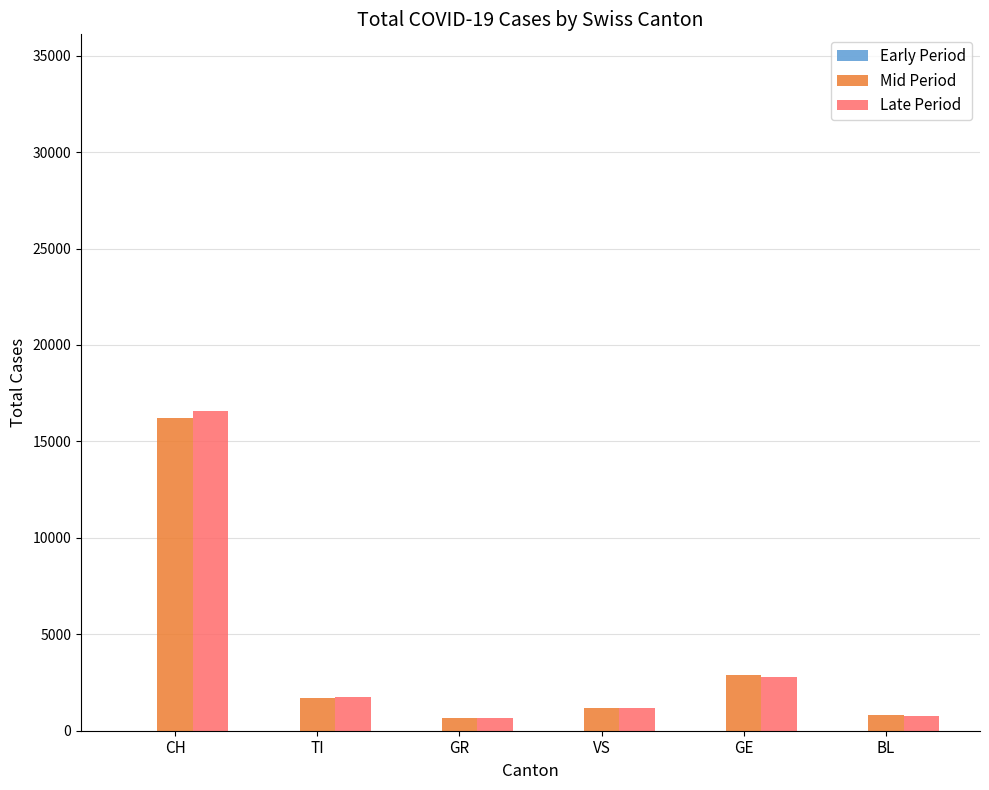

What is the label of the 3rd bar from the right?

VS